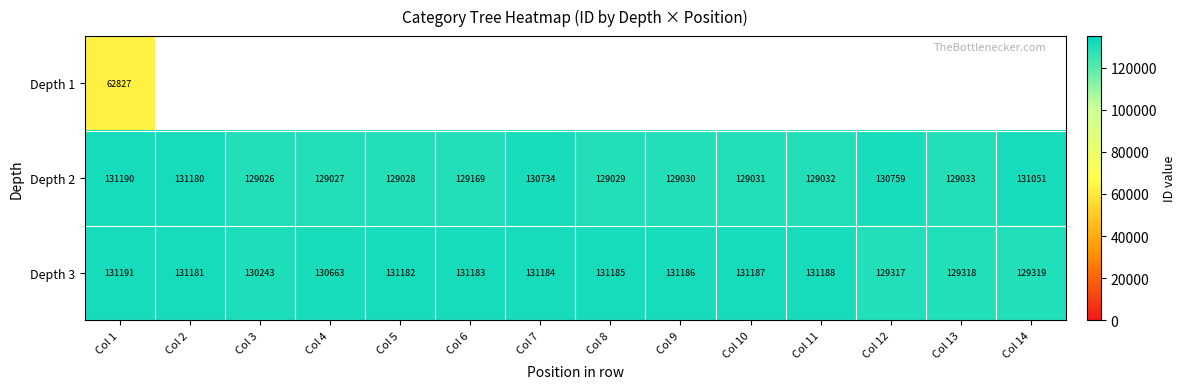

What is the difference between the second highest and second lowest values in the Depth 3 series?

1870